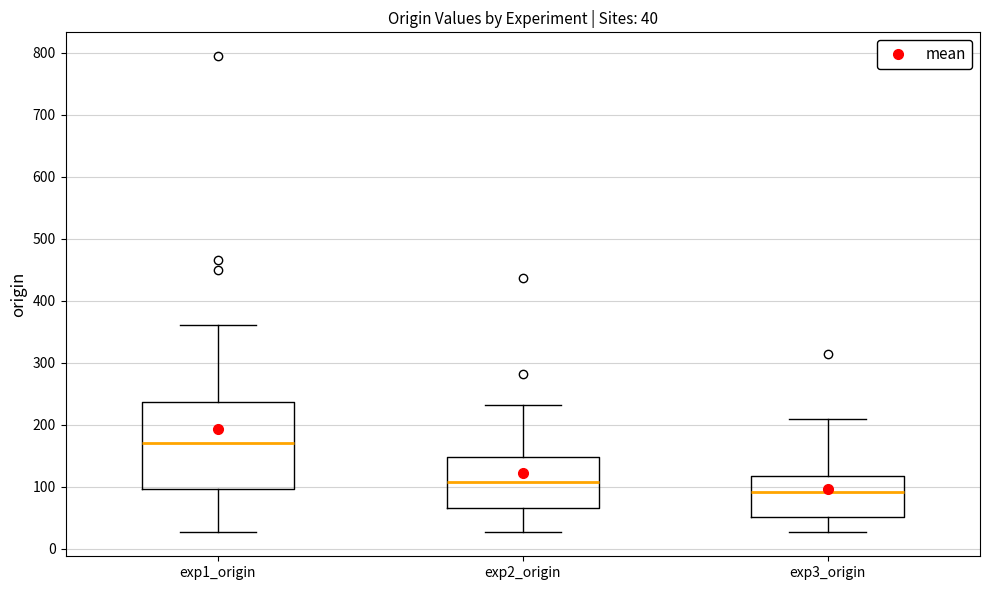

Which box is the tallest, from its lower edge to its upper edge?

exp1_origin